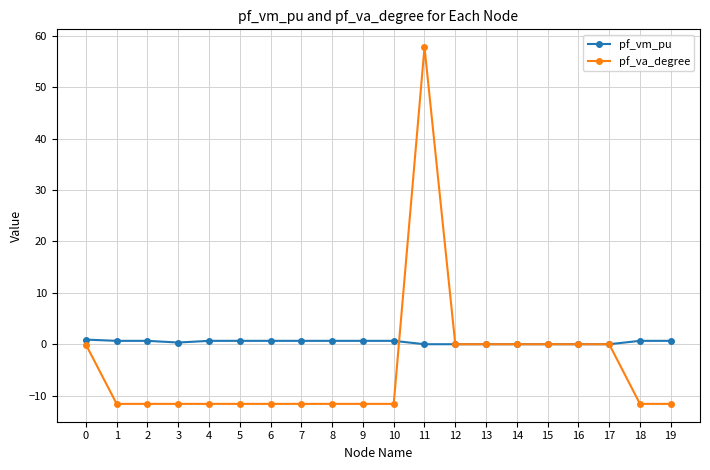

Count the number of categories in the chart.

20